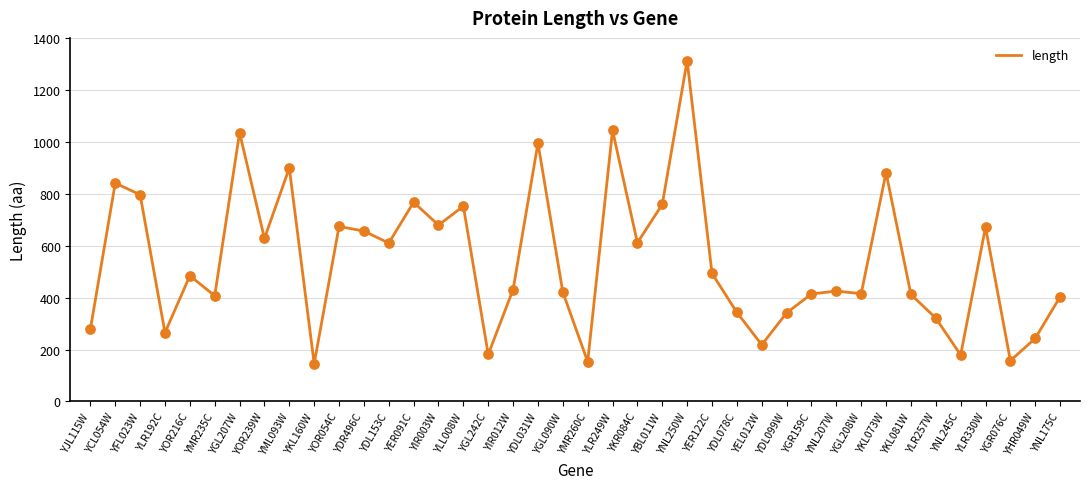

Approximately how many times larger is the value at YNL245C compared to YGL208W?

0.4